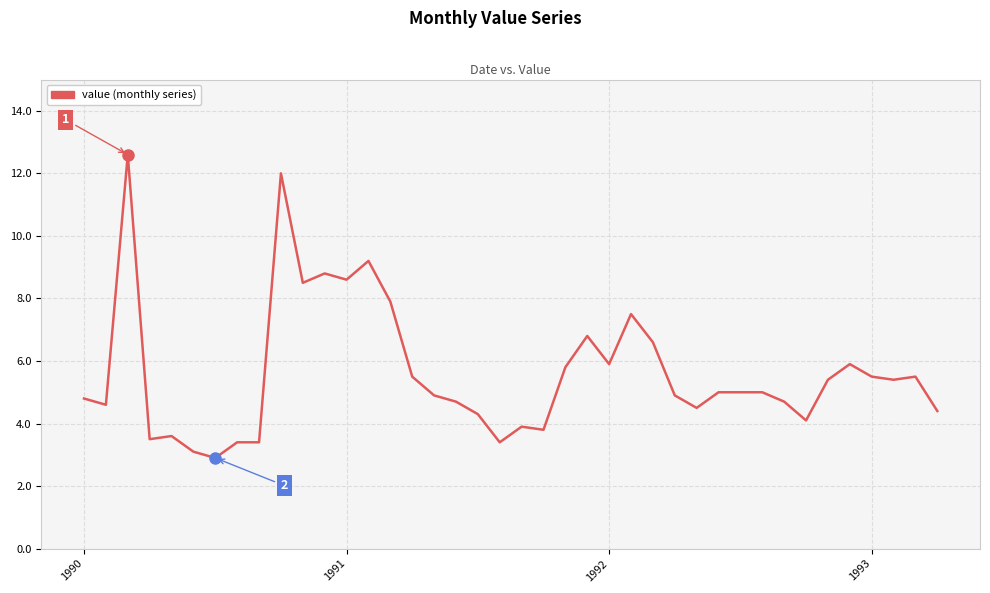

What is the difference between the second highest and second lowest values?

8.9